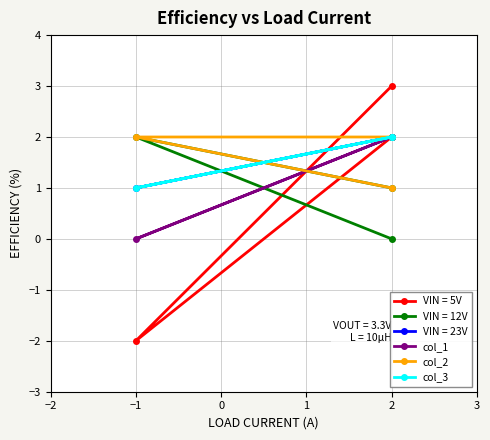

What position from the left is −1?

2